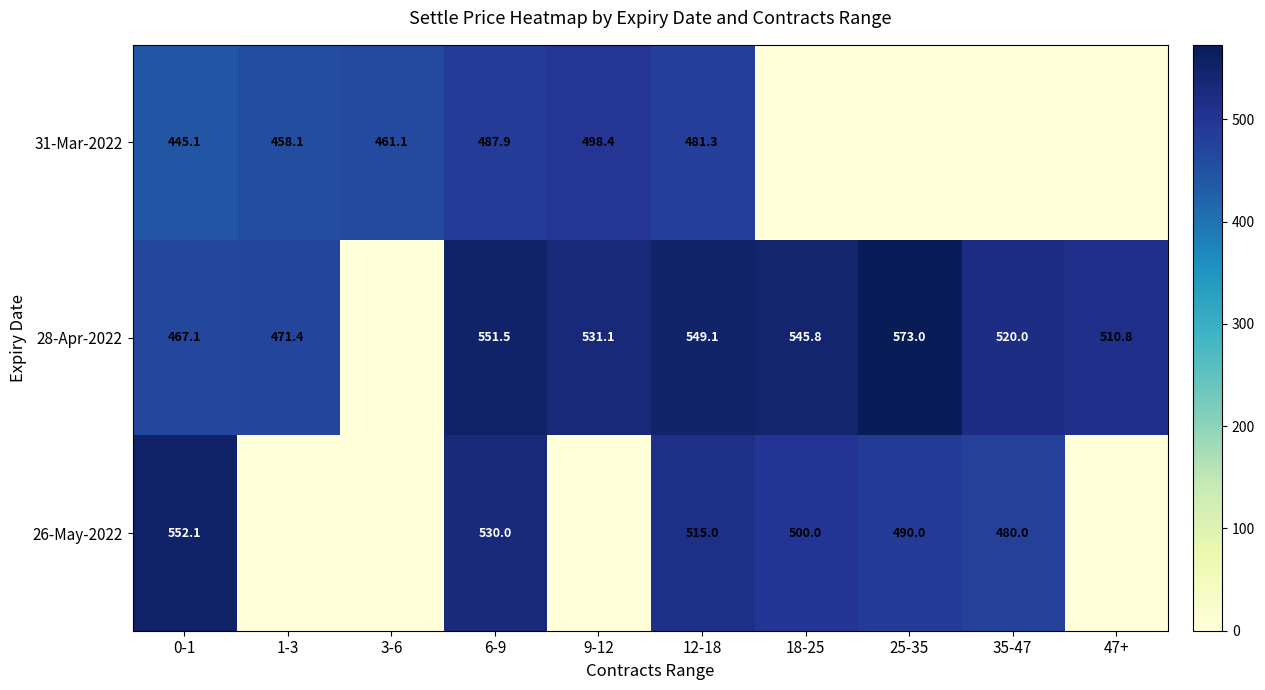

Count the number of categories in the chart.

10